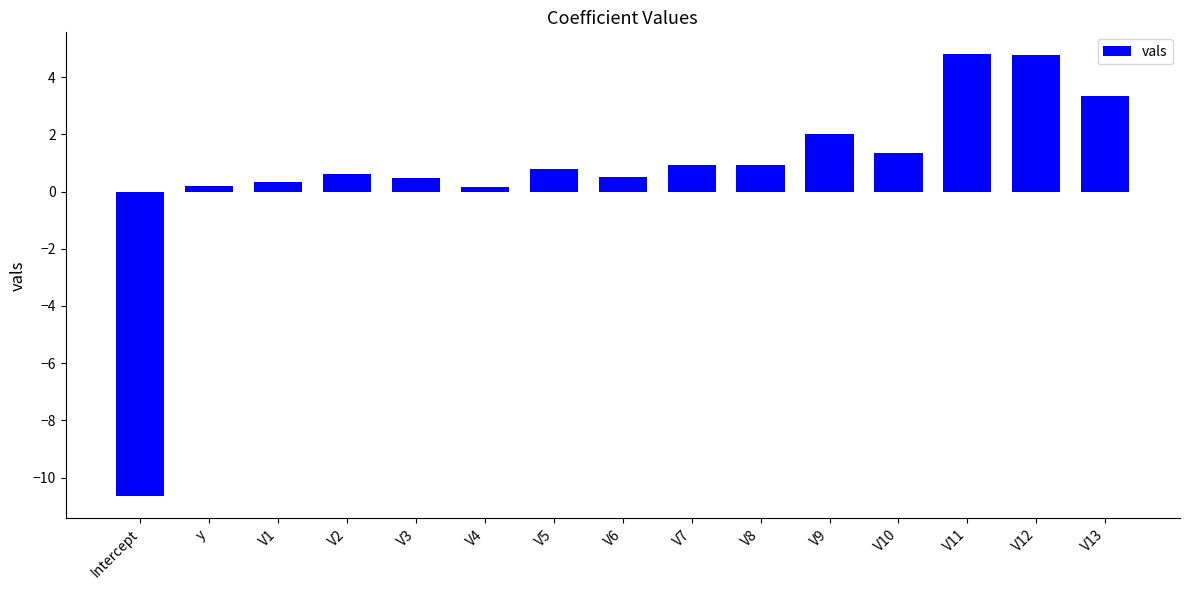

What is the change in value from y to V3?

+0.3